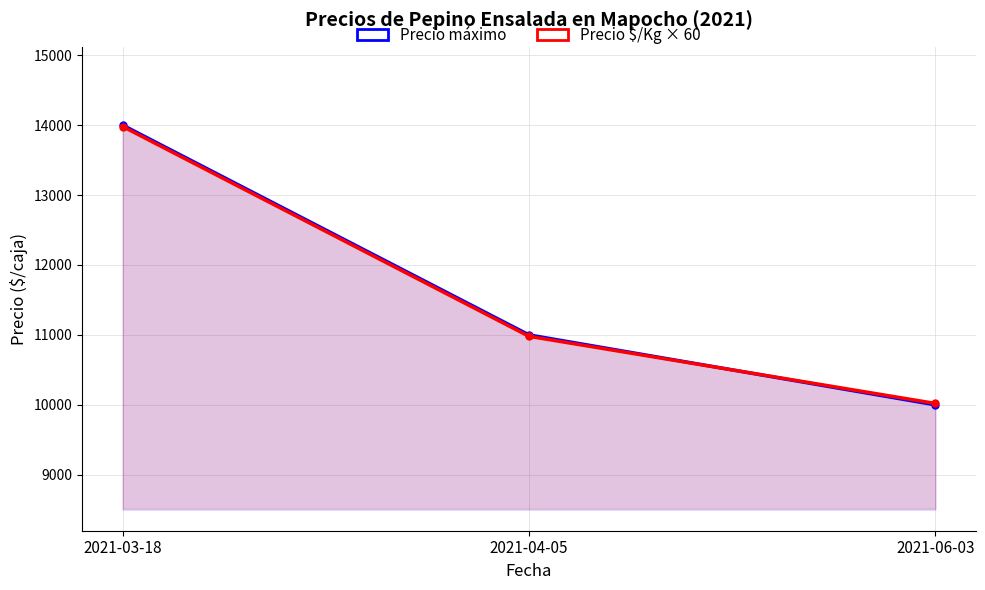

How many data points in Precio máximo are above 11000?

1